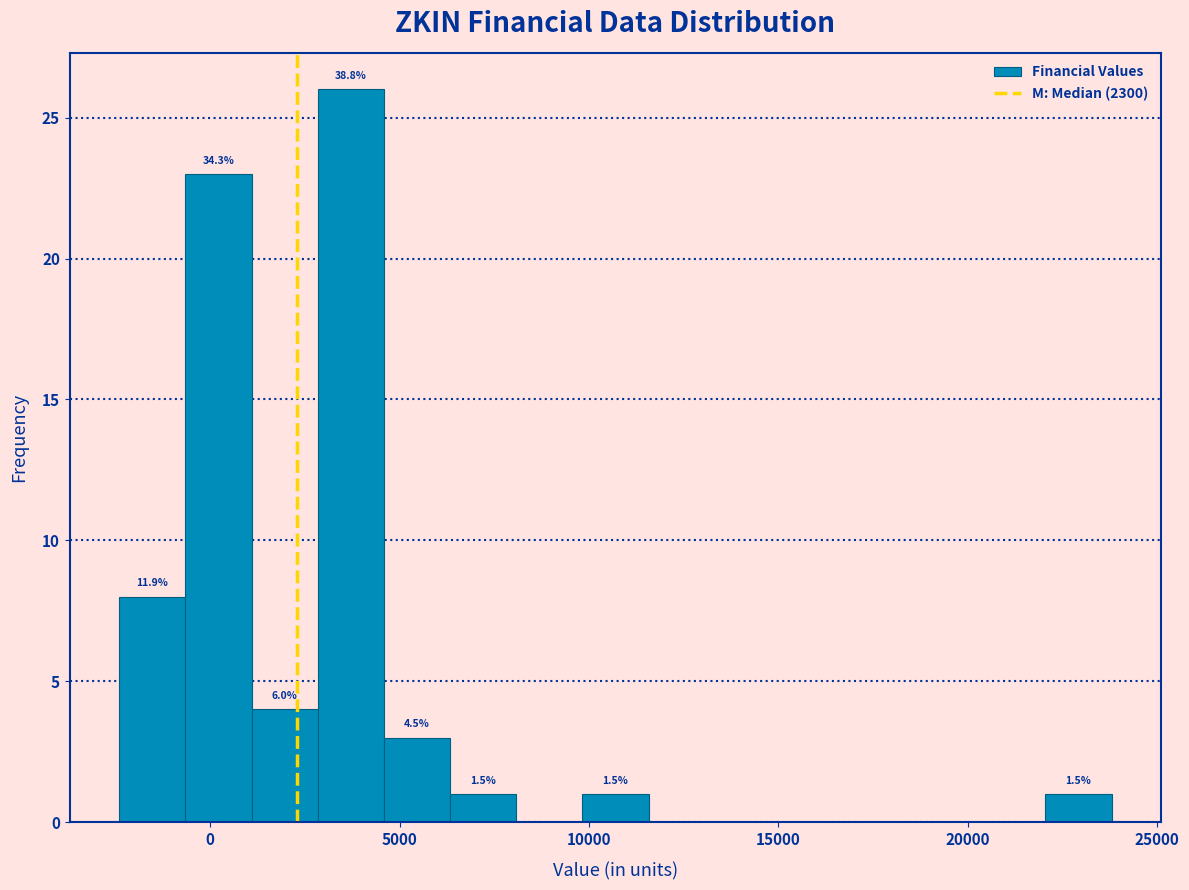

Read against the x-axis, roughly where is the centre of the tallest bar?

3500